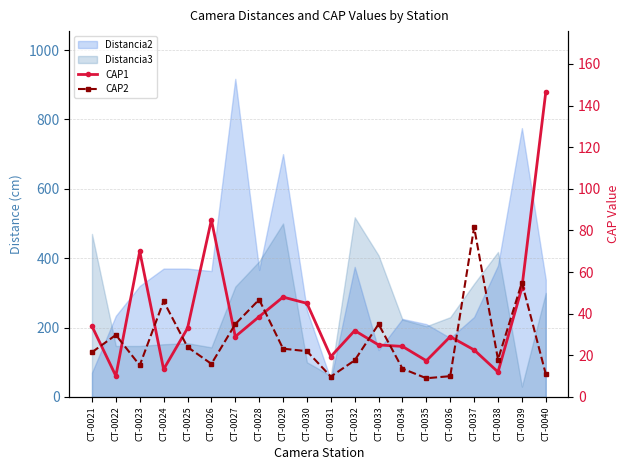

Is the value of CAP1 at CT-0021 greater than the value of CAP2 at CT-0026?

Yes